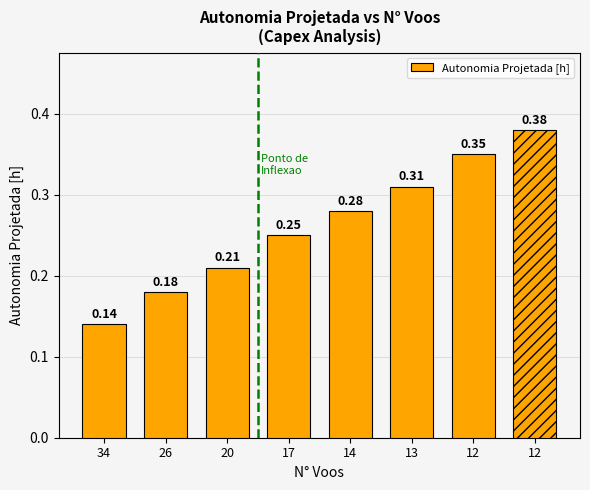

The value at 34 is 0.1. True or false?

True